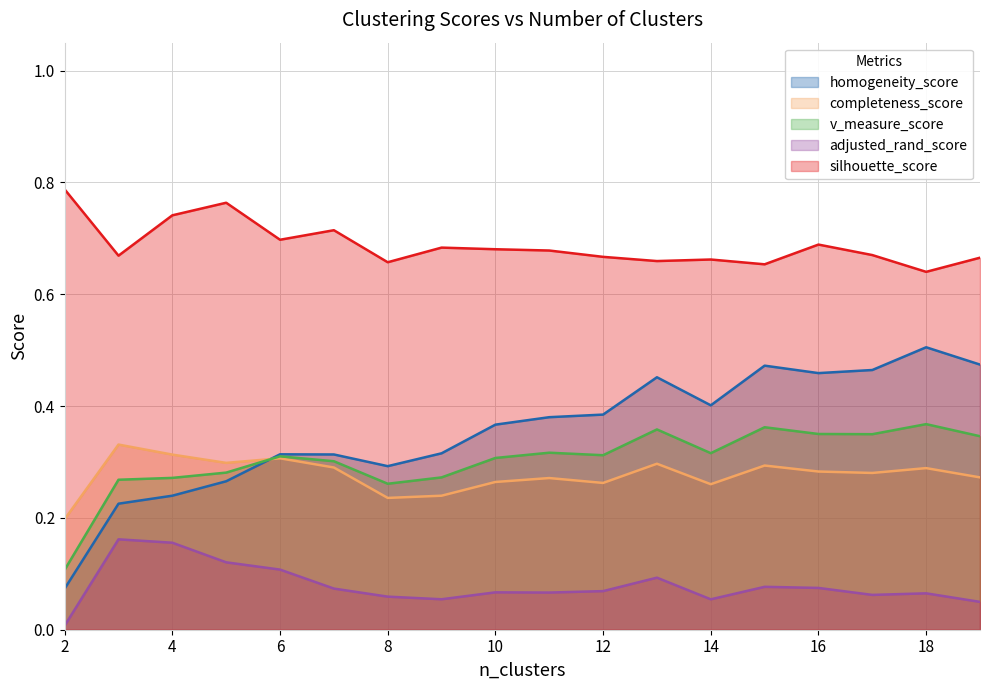

What is the average value of the completeness_score series?

0.3